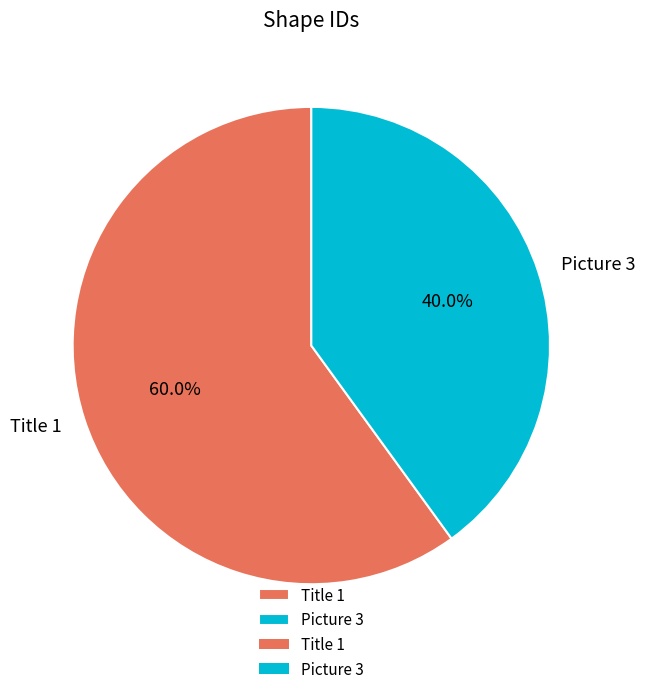

To the nearest percent, what portion does Title 1 represent?

60%